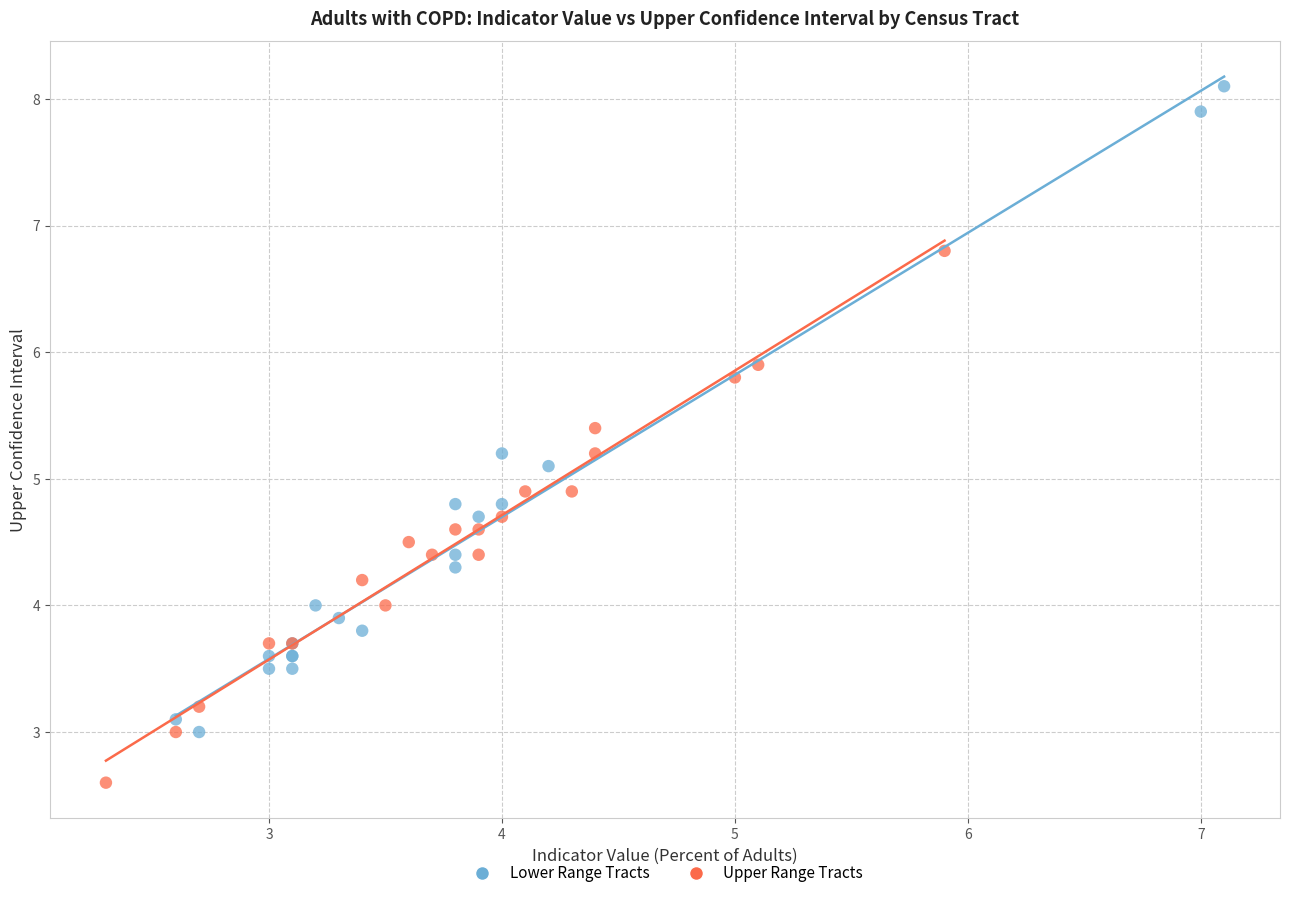

Which series has the largest Y range (max minus min)?

Lower Range Tracts